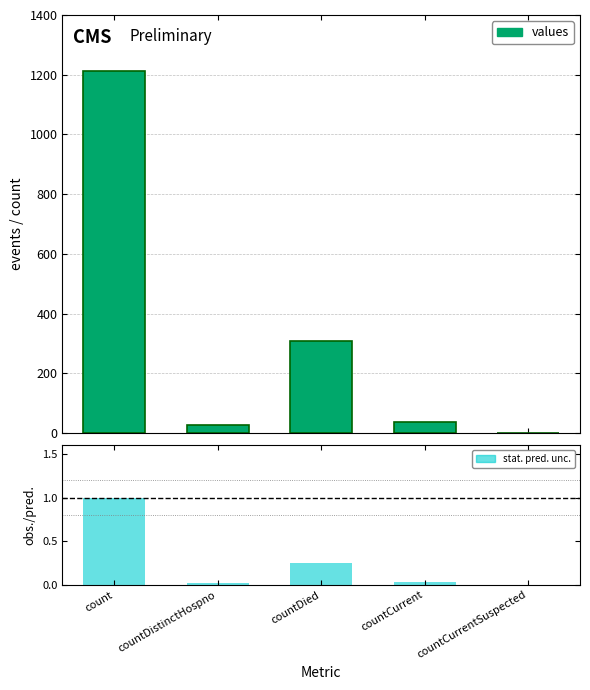

At which label does stat. pred. unc. reach its minimum?

countCurrentSuspected